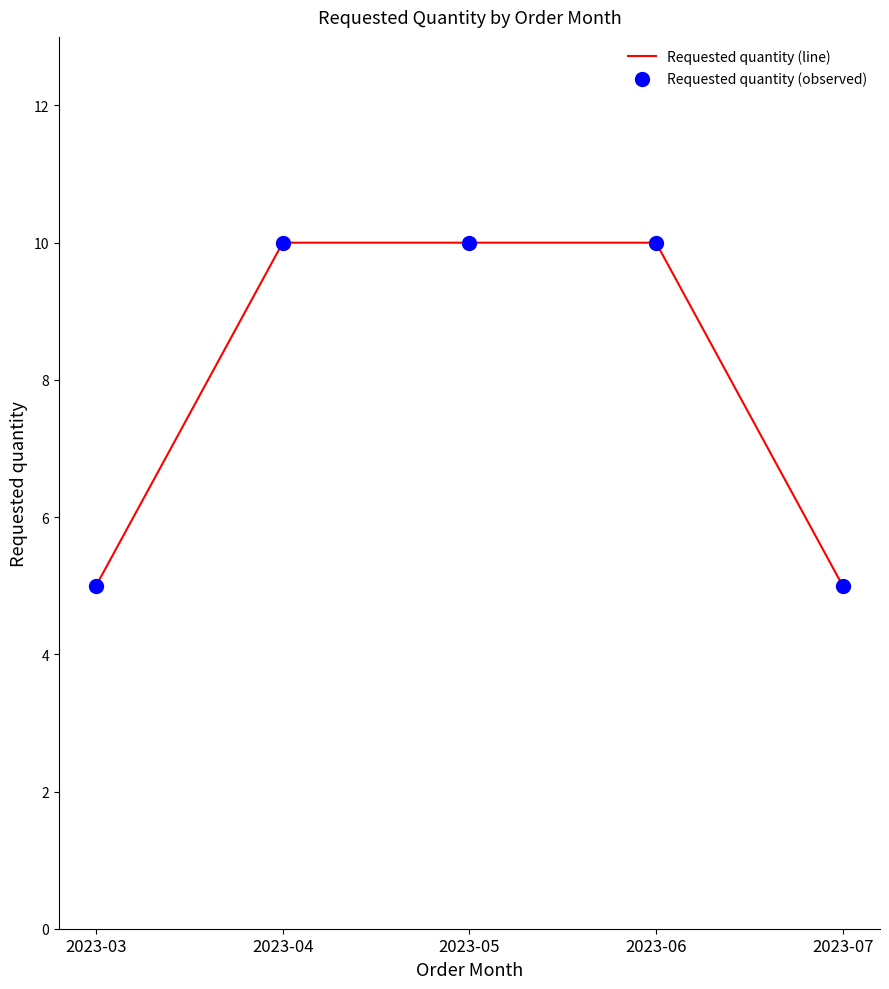

Is it true that the value at 2023-06 is 10?

True